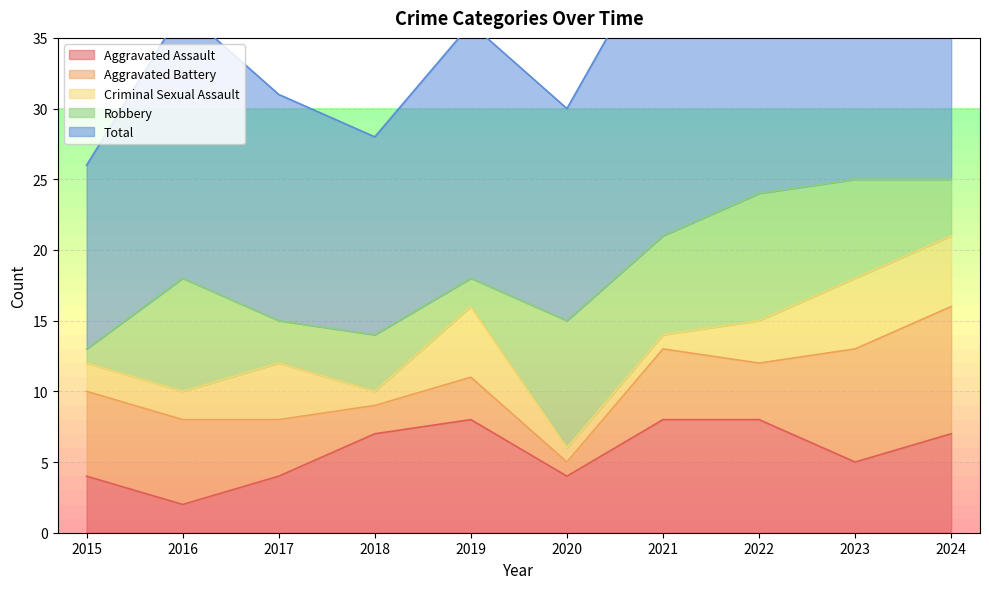

How many values in the Aggravated Battery series exceed 5?

4